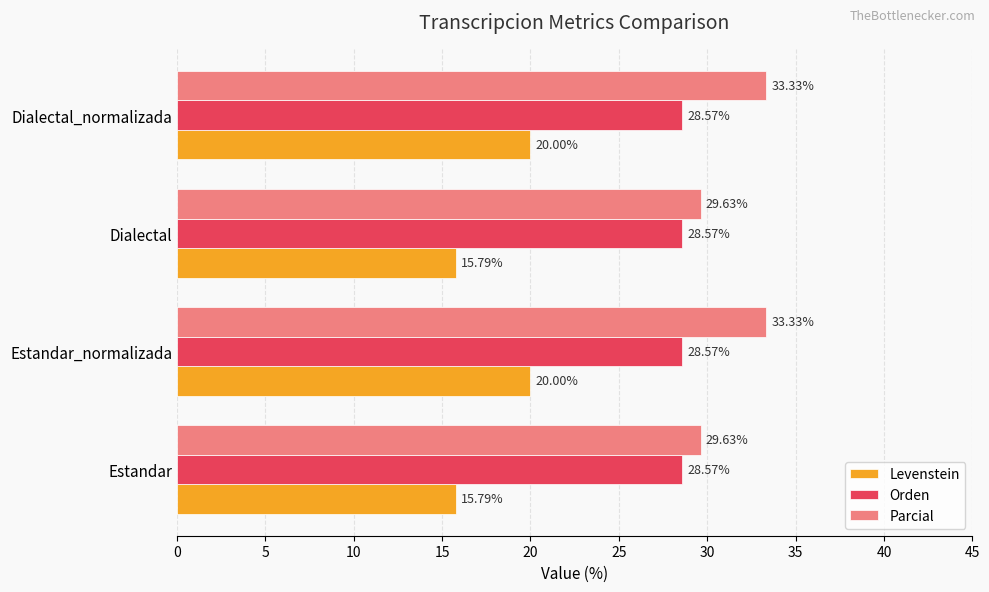

At how many categories does at least one series exceed 20?

4